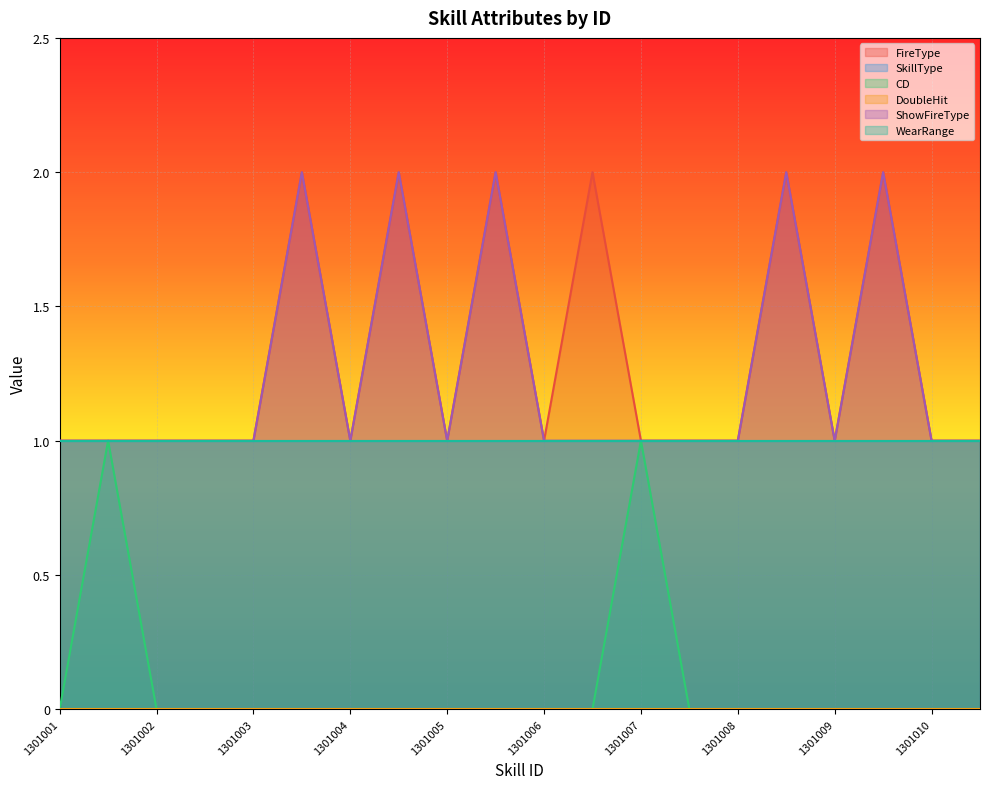

Does the chart display data point markers on the line(s)?

No